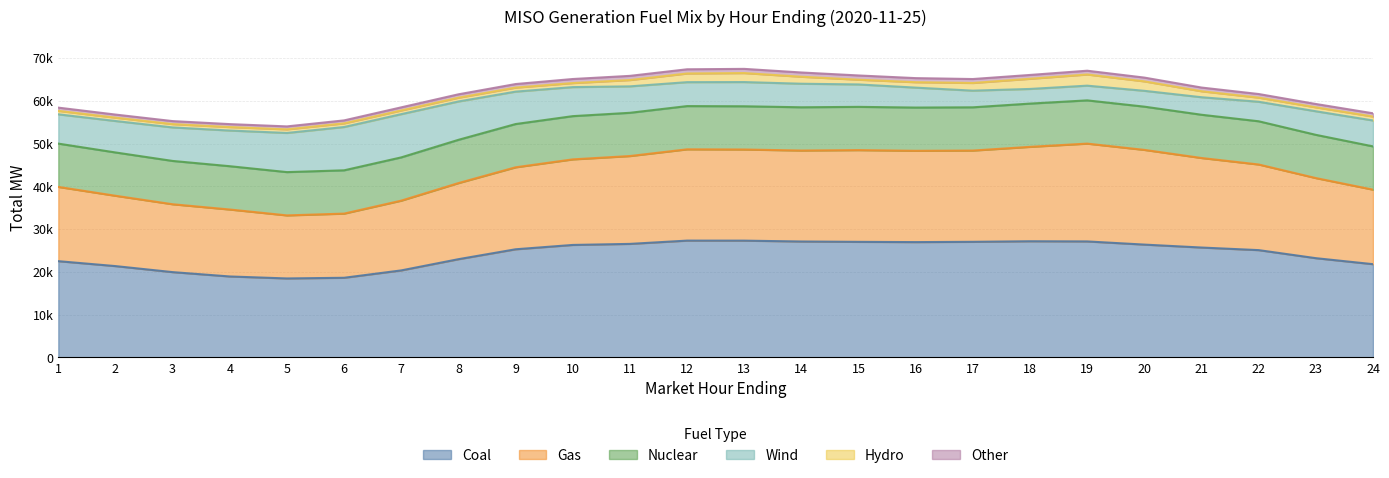

What are all the series names shown in the legend?

Coal, Gas, Nuclear, Wind, Hydro, Other